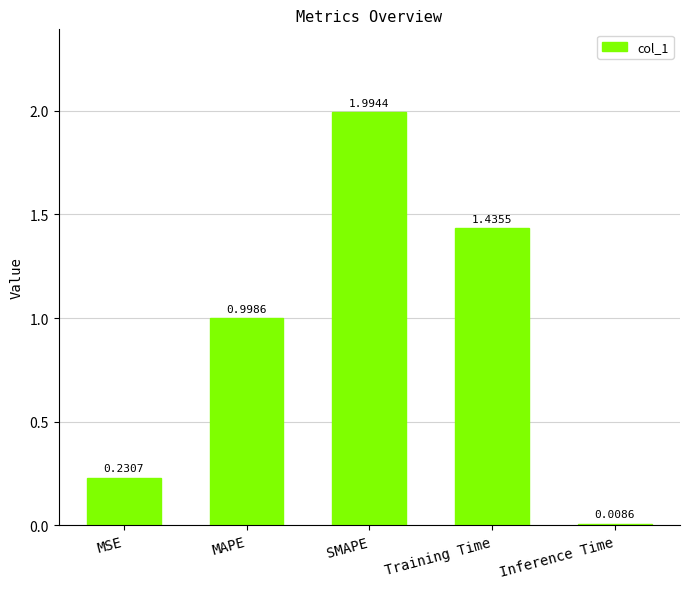

What is the change in value from SMAPE to Training Time?

-0.6